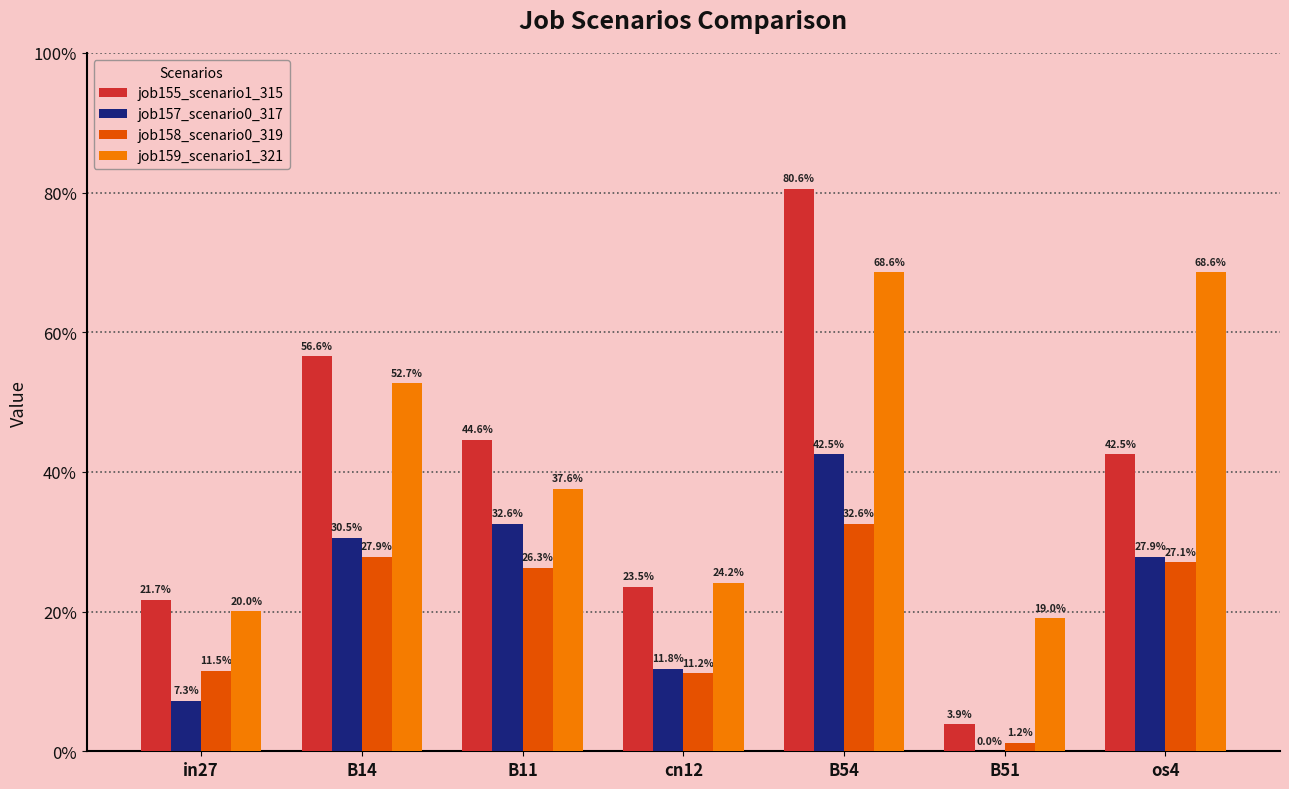

Reading left to right, transcribe all the data shown in this chart.

job155_scenario1_315: 0.2	0.6	0.4	0.2	0.8	0.0	0.4
job157_scenario0_317: 0.1	0.3	0.3	0.1	0.4	0.0	0.3
job158_scenario0_319: 0.1	0.3	0.3	0.1	0.3	0.0	0.3
job159_scenario1_321: 0.2	0.5	0.4	0.2	0.7	0.2	0.7